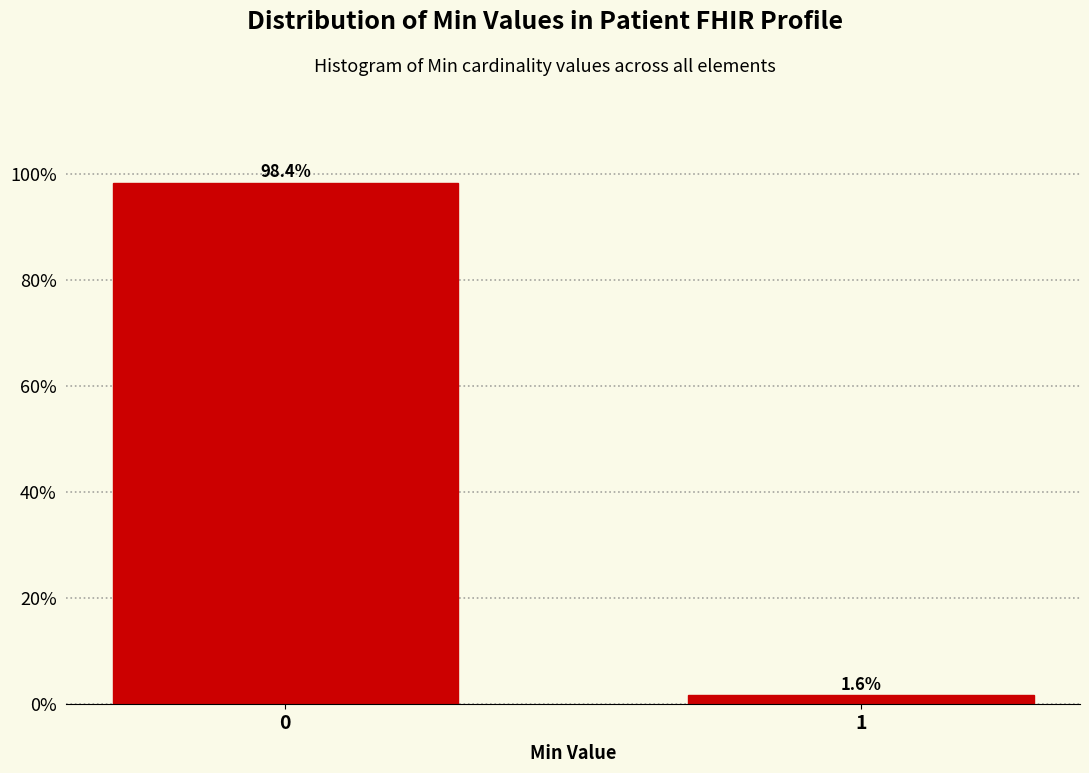

Reading left to right, extract all data points from this chart.

0=98.4	1=1.6